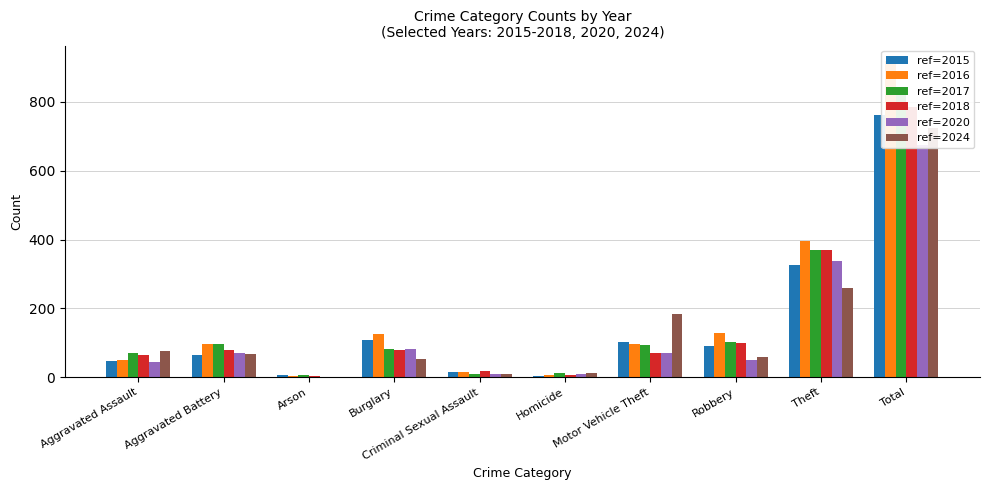

Reading left to right, list all the values displayed in this chart.

2015: Aggravated Assault=47	Aggravated Battery=65	Arson=7	Burglary=109	Criminal Sexual Assault=14	Homicide=2	Motor Vehicle Theft=101	Robbery=91	Theft=325	Total=761
2016: Aggravated Assault=49	Aggravated Battery=96	Arson=4	Burglary=126	Criminal Sexual Assault=16	Homicide=7	Motor Vehicle Theft=96	Robbery=129	Theft=395	Total=918
2017: Aggravated Assault=70	Aggravated Battery=97	Arson=5	Burglary=83	Criminal Sexual Assault=10	Homicide=13	Motor Vehicle Theft=93	Robbery=102	Theft=371	Total=844
2018: Aggravated Assault=64	Aggravated Battery=78	Arson=2	Burglary=80	Criminal Sexual Assault=18	Homicide=5	Motor Vehicle Theft=70	Robbery=98	Theft=371	Total=786
2020: Aggravated Assault=45	Aggravated Battery=69	Arson=1	Burglary=81	Criminal Sexual Assault=10	Homicide=10	Motor Vehicle Theft=71	Robbery=49	Theft=339	Total=675
2024: Aggravated Assault=76	Aggravated Battery=68	Arson=1	Burglary=54	Criminal Sexual Assault=9	Homicide=12	Motor Vehicle Theft=184	Robbery=60	Theft=260	Total=724